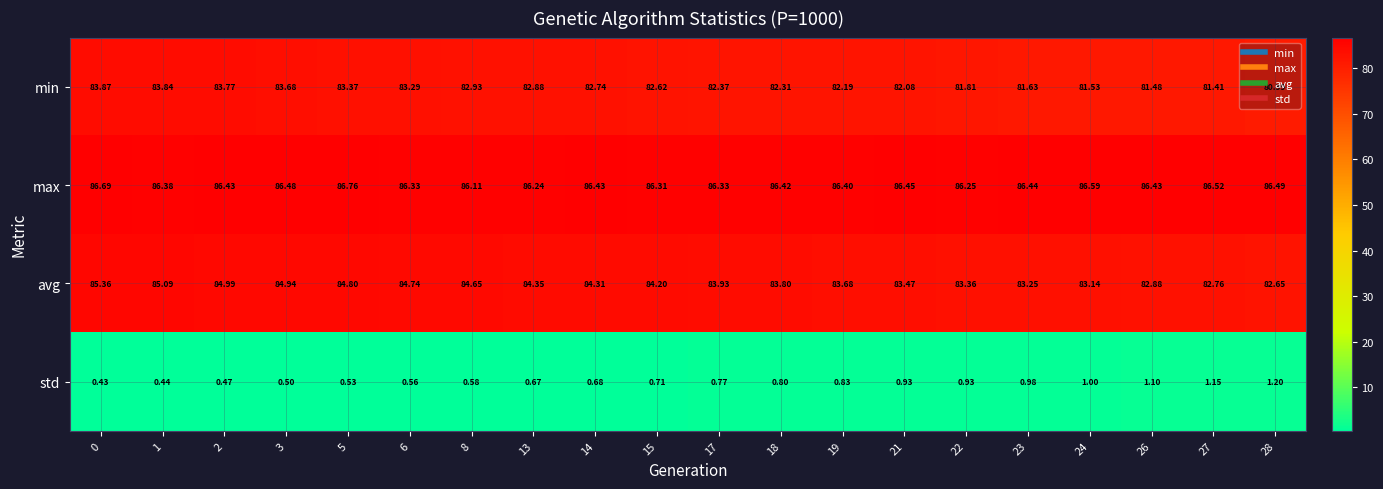

At how many categories does at least one series exceed 39?

20